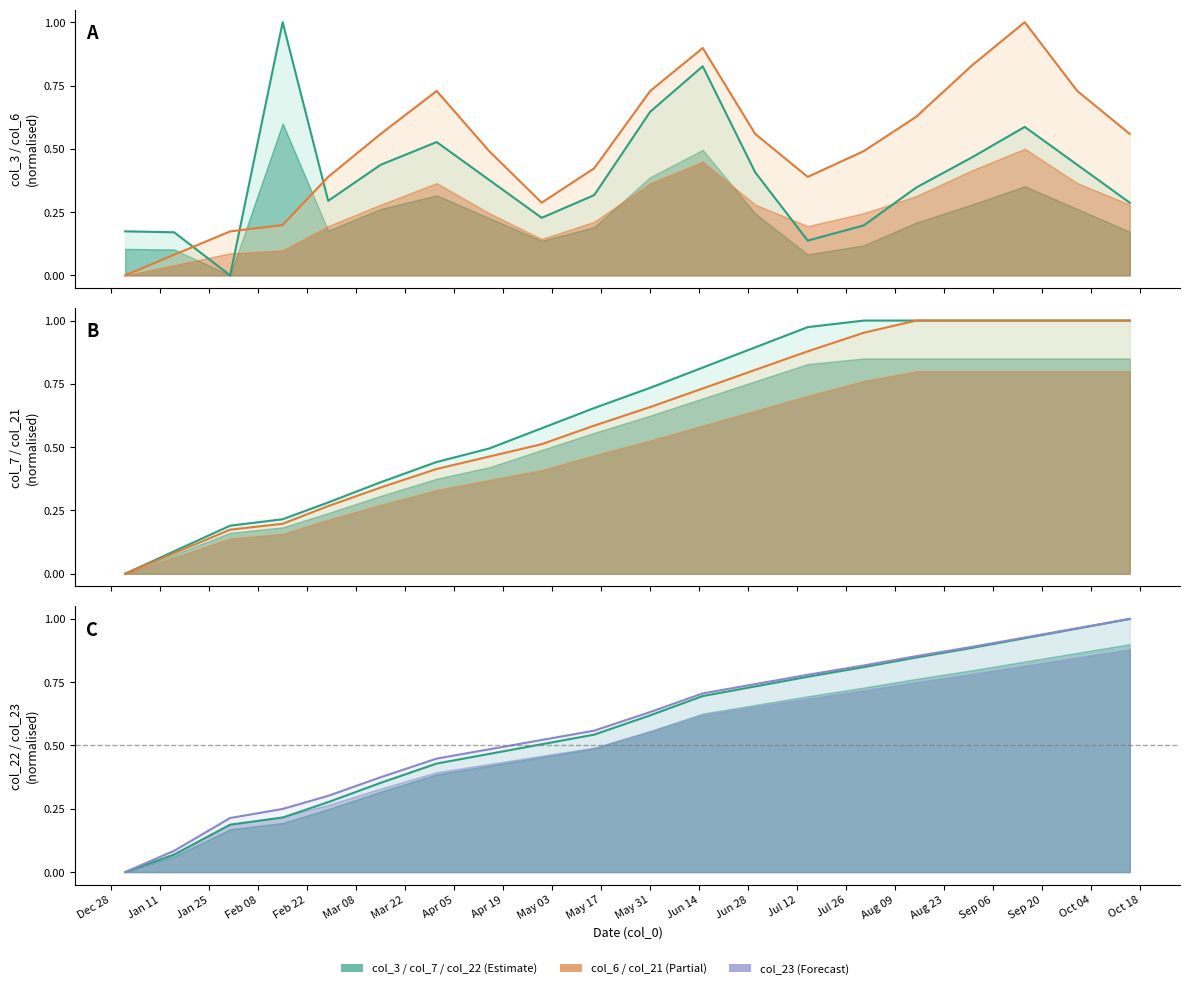

The value of col_21 line at Apr 19 is 0.7. True or false?

False